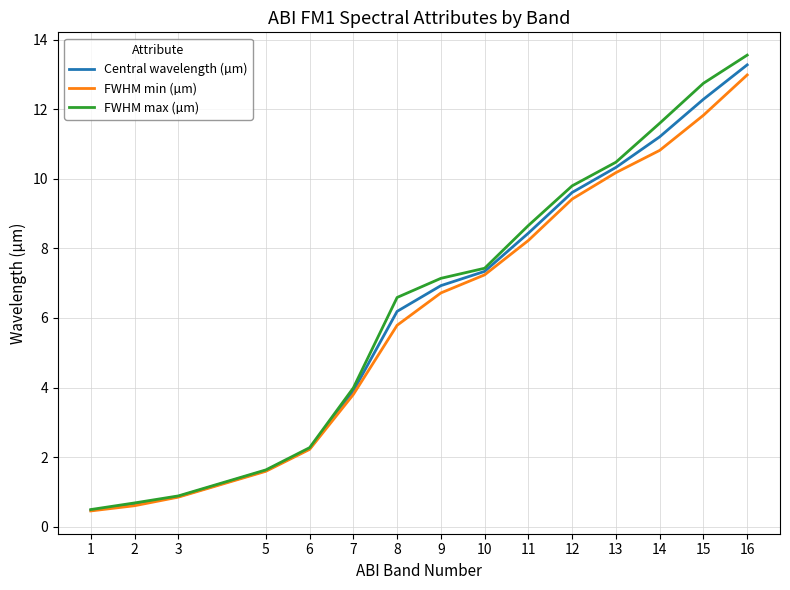

How many values in the FWHM max (µm) series exceed 7?

8